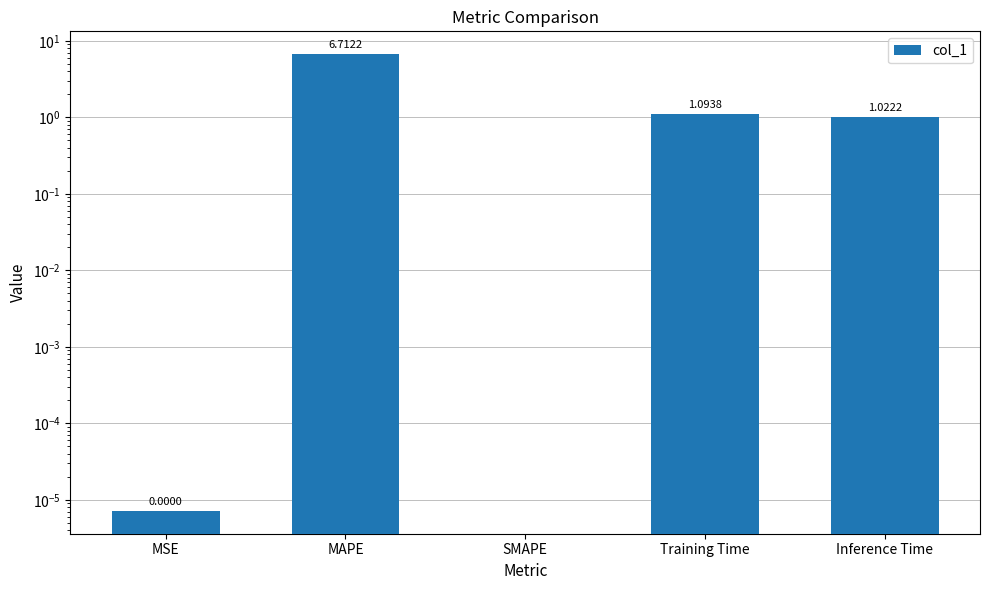

Rank the categories by value from highest to lowest.

MAPE, Training Time, Inference Time, MSE, SMAPE